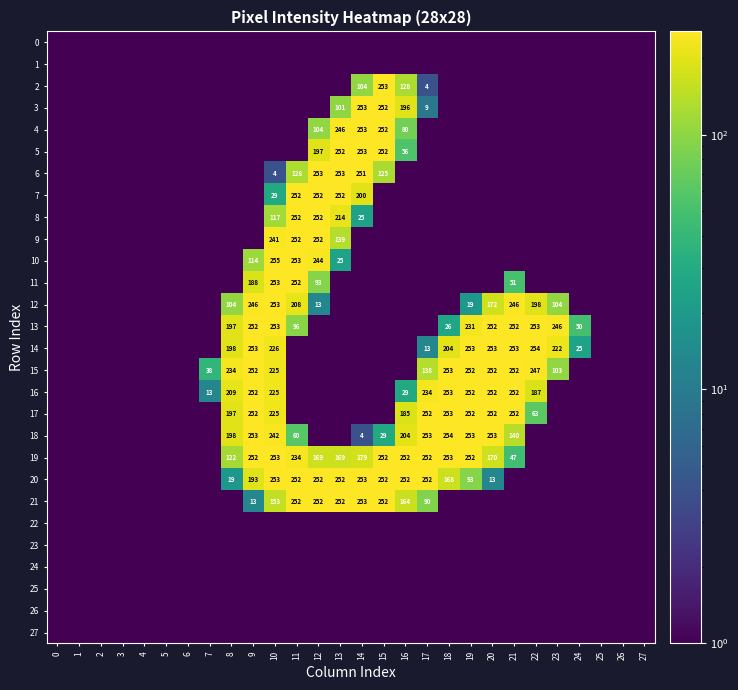

True or false: 19 has a value of 253 at 18.

True